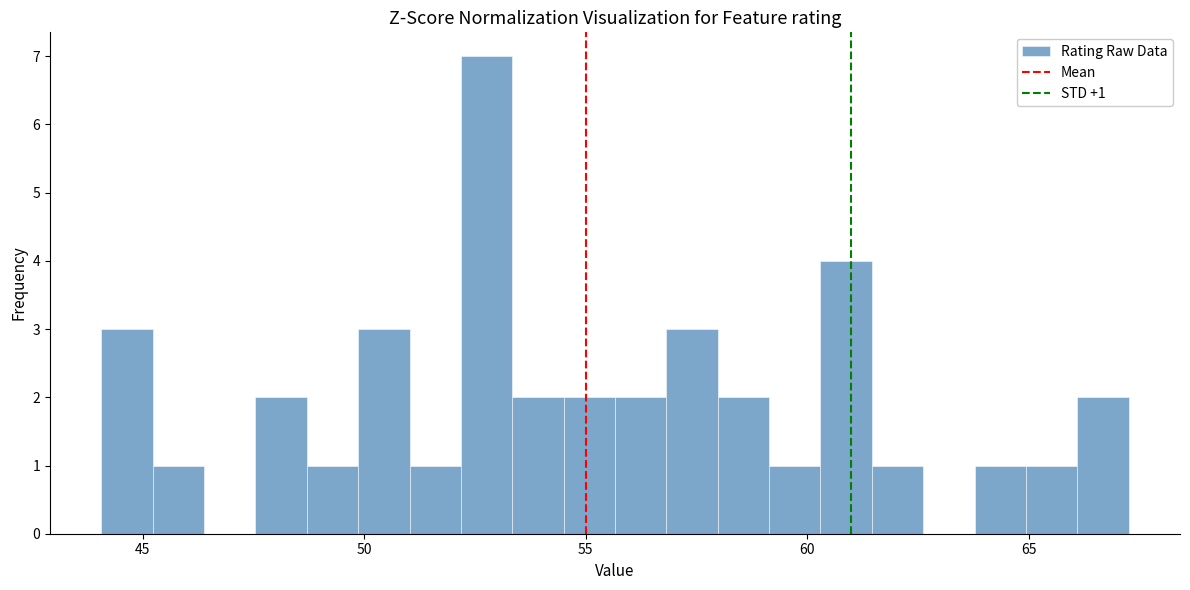

Around what value on the x-axis is the tallest bar? Give the approximate position of its centre, as read against the axis.

53.0